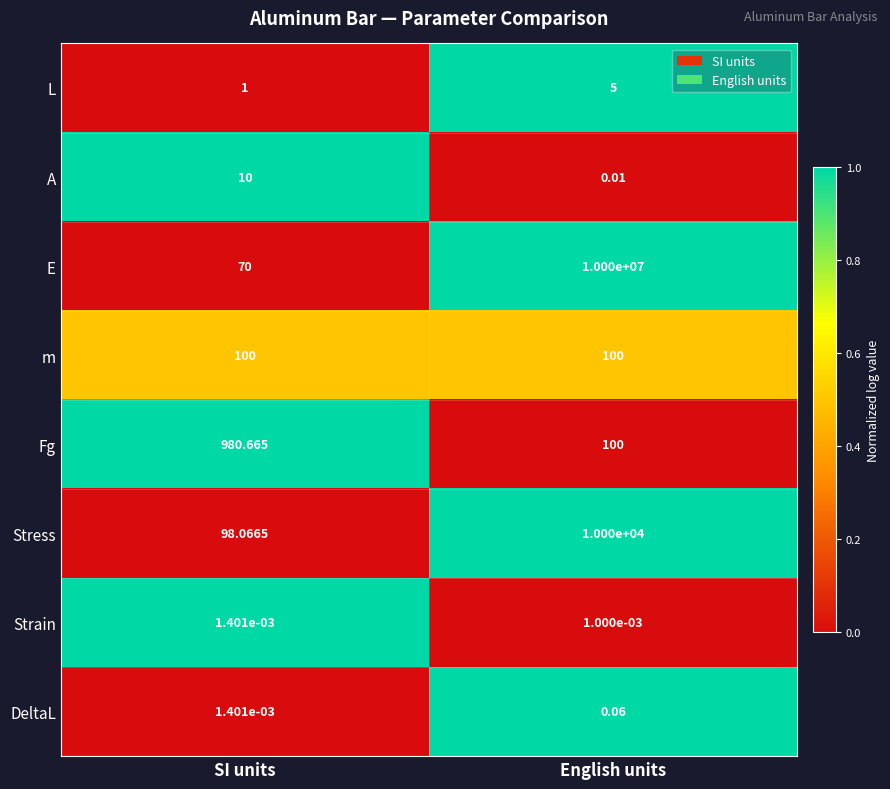

What is the spread (max minus min) of values at English units?

10000000.0